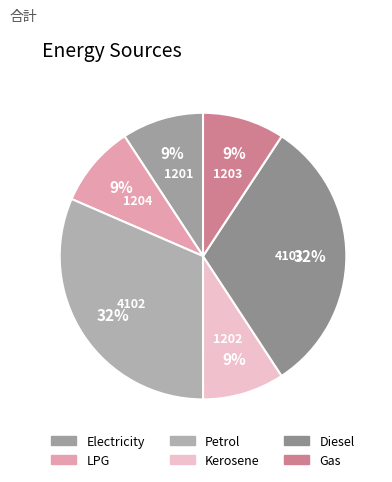

To the nearest percent, what is the average slice percentage?

17%